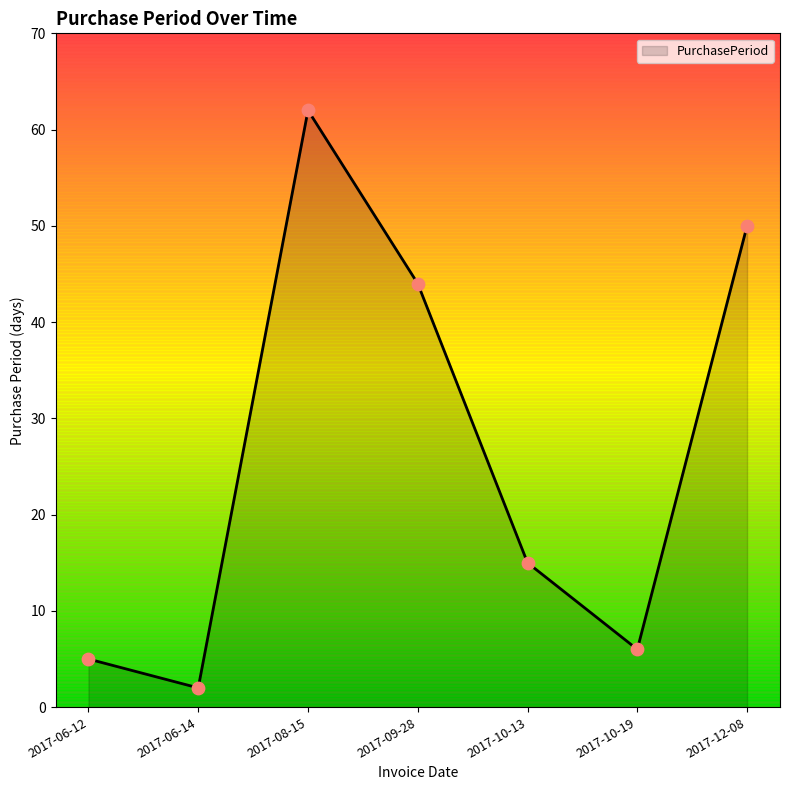

Between 2017-10-19 and 2017-08-15, which is larger?

2017-08-15